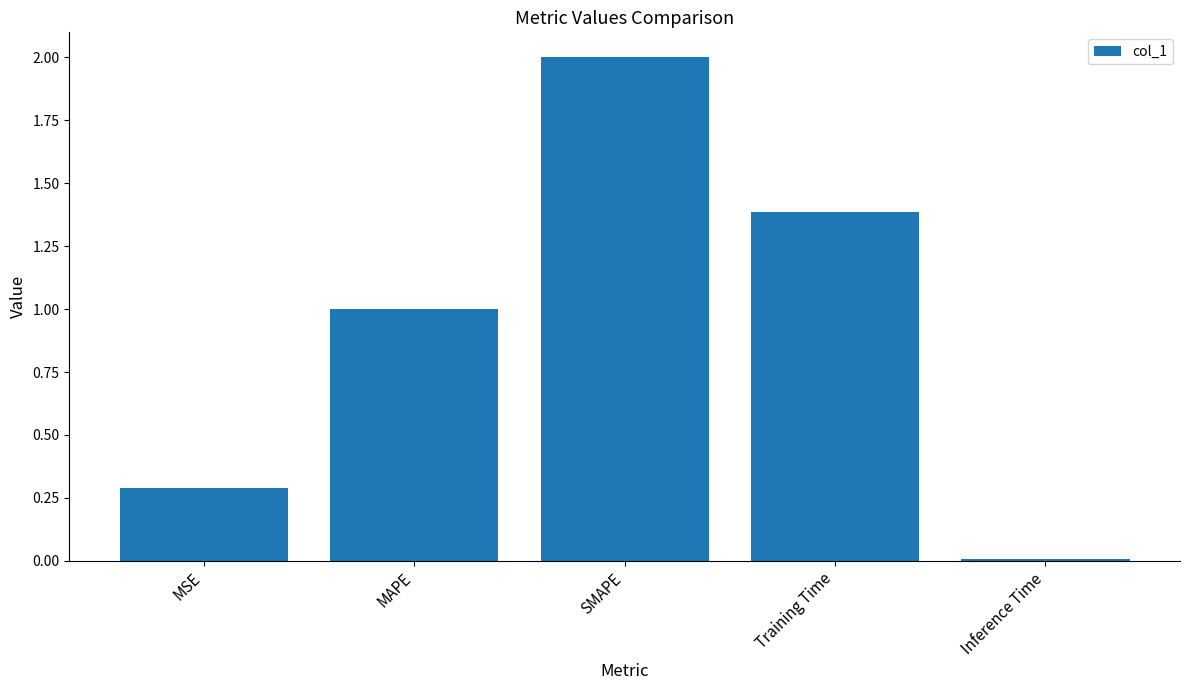

What is the average value?

0.9